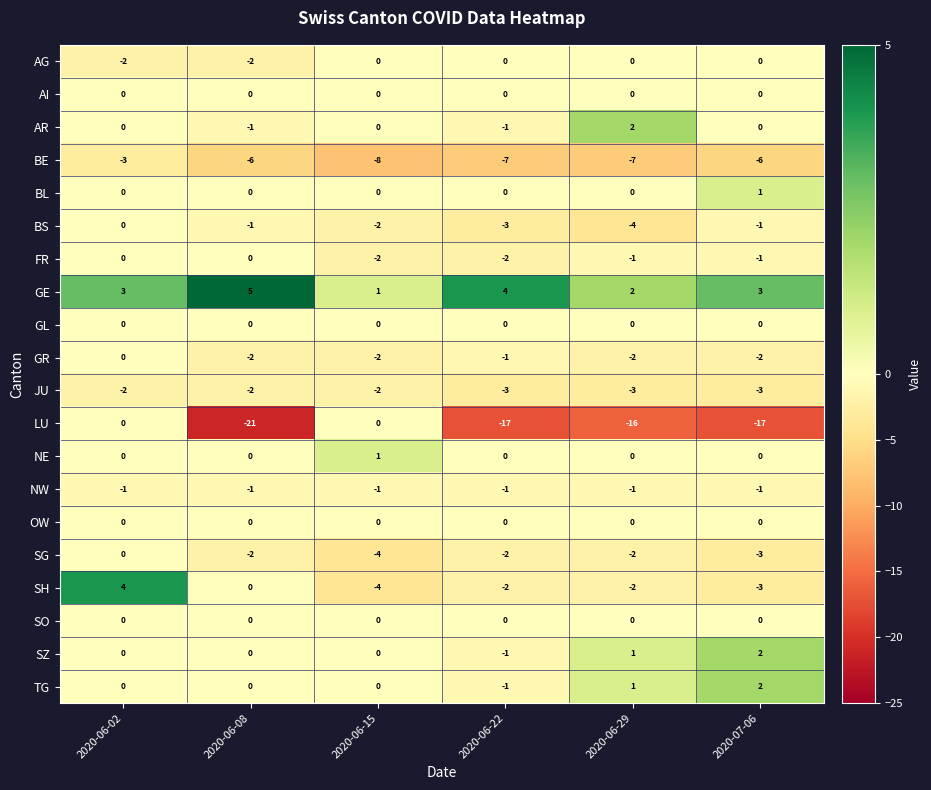

The SH series shows -2 at 2020-06-22. True or false?

True